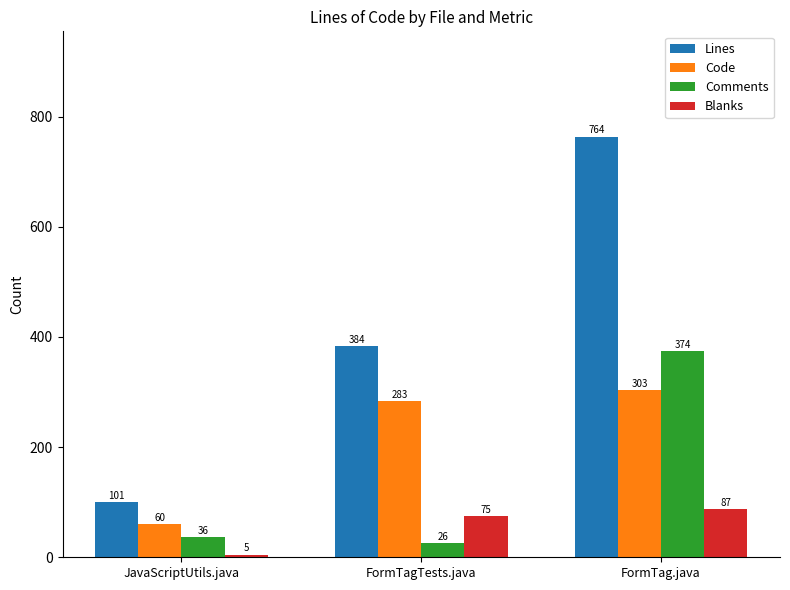

At which category is the sum across all series the highest?

FormTag.java